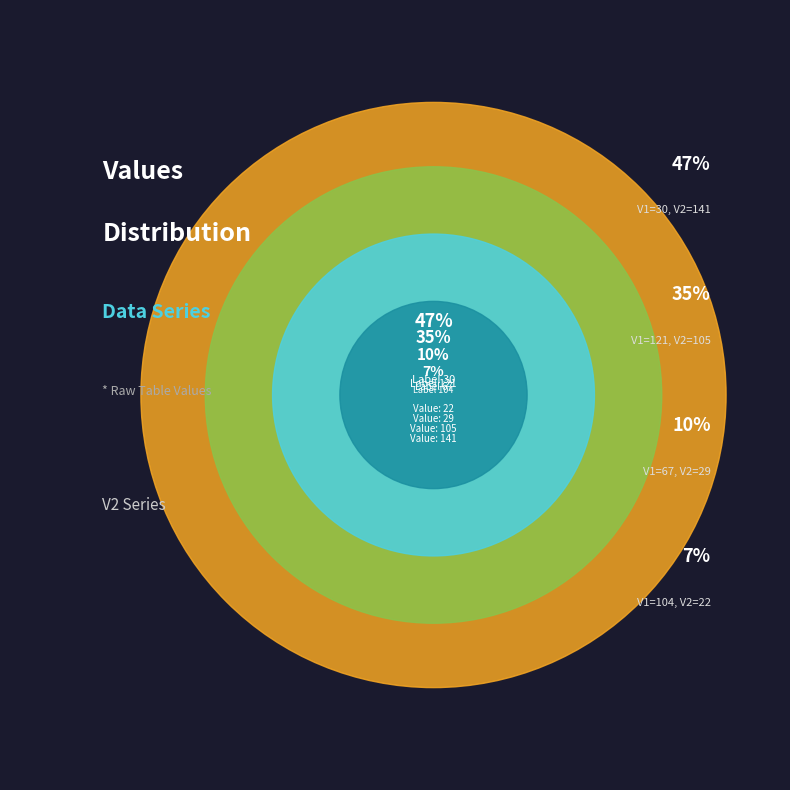

How many segments does this pie chart have?

4